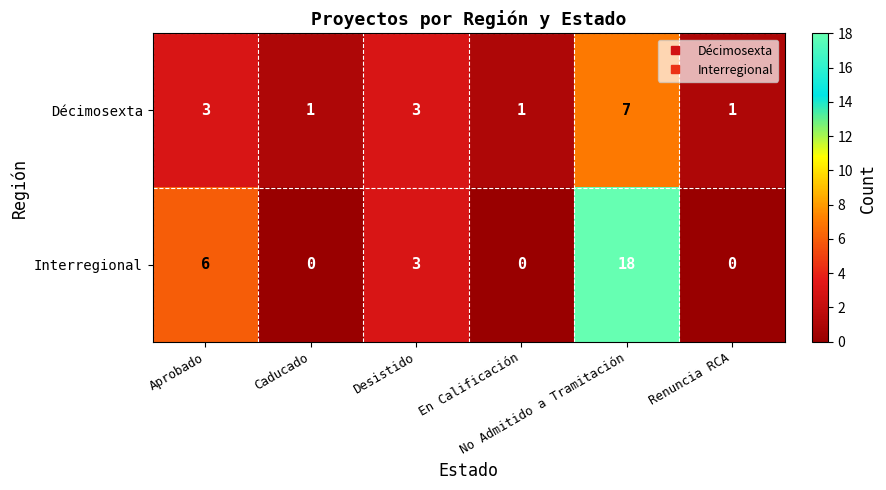

Between Aprobado and Renuncia RCA, which series saw the biggest shift?

Interregional